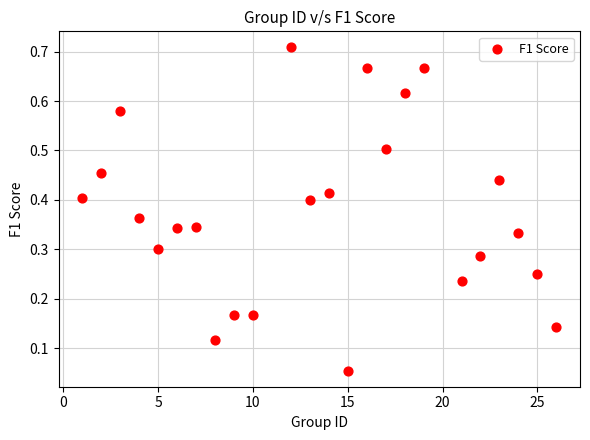

What is the range of X values (max minus min)?

25.0